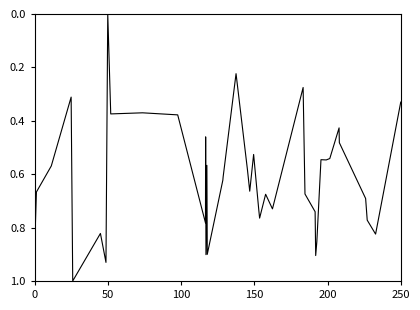

What is the greatest value displayed?

1.0